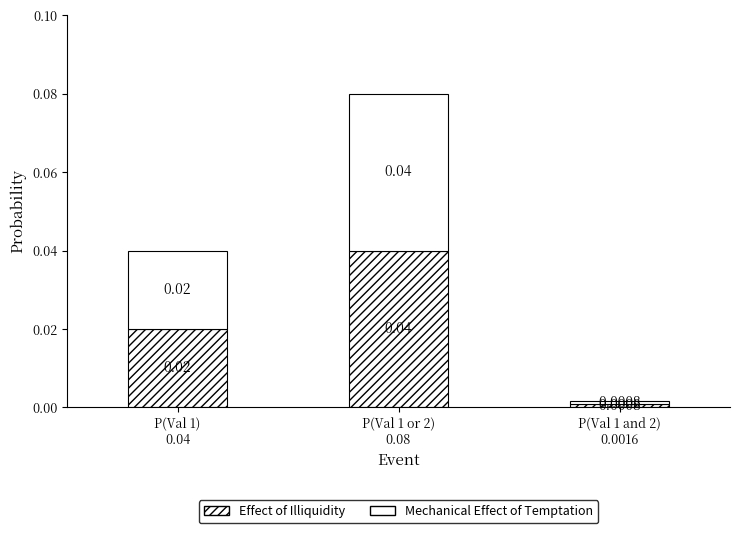

Between P(Val 1)
0.04 and P(Val 1 and 2)
0.0016, which is larger?

P(Val 1)
0.04